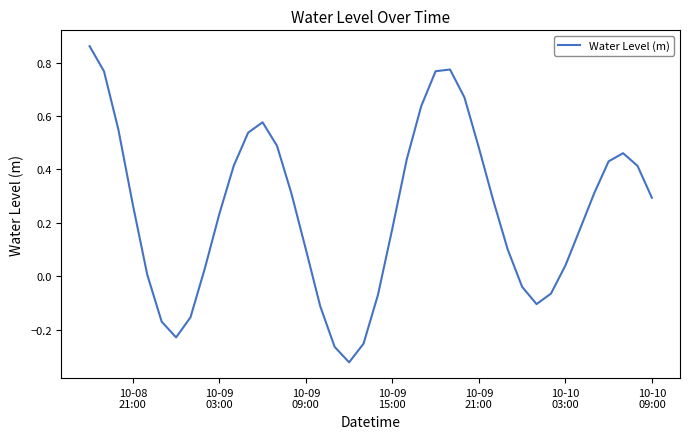

Does the chart have visible grid lines?

No